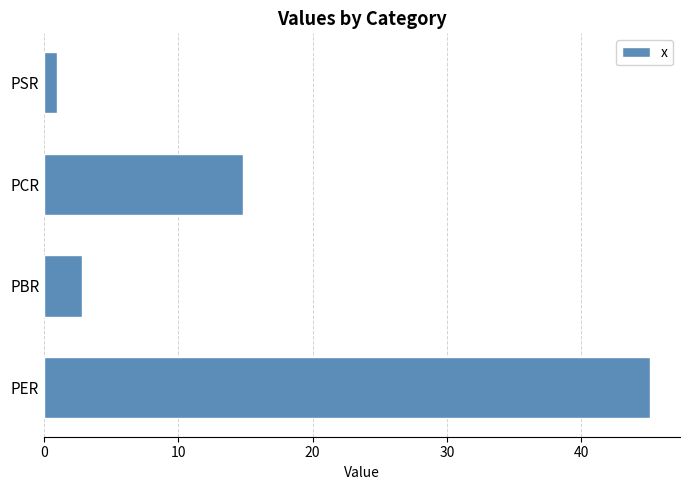

How many data points does each series have?

4